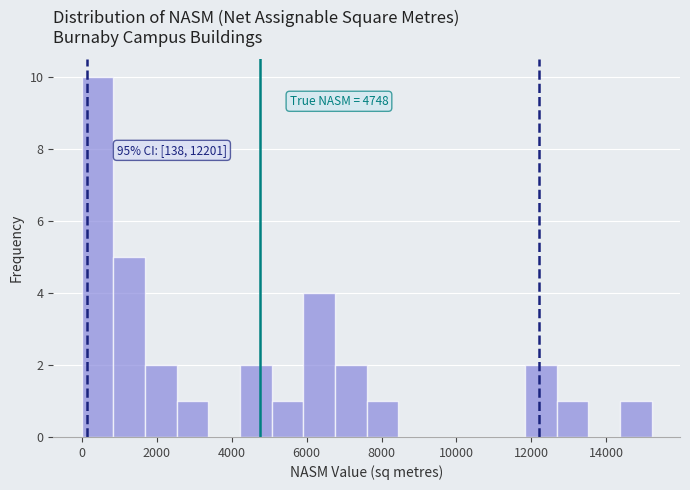

Over which range of the x-axis is the bar tallest?

0 to 800